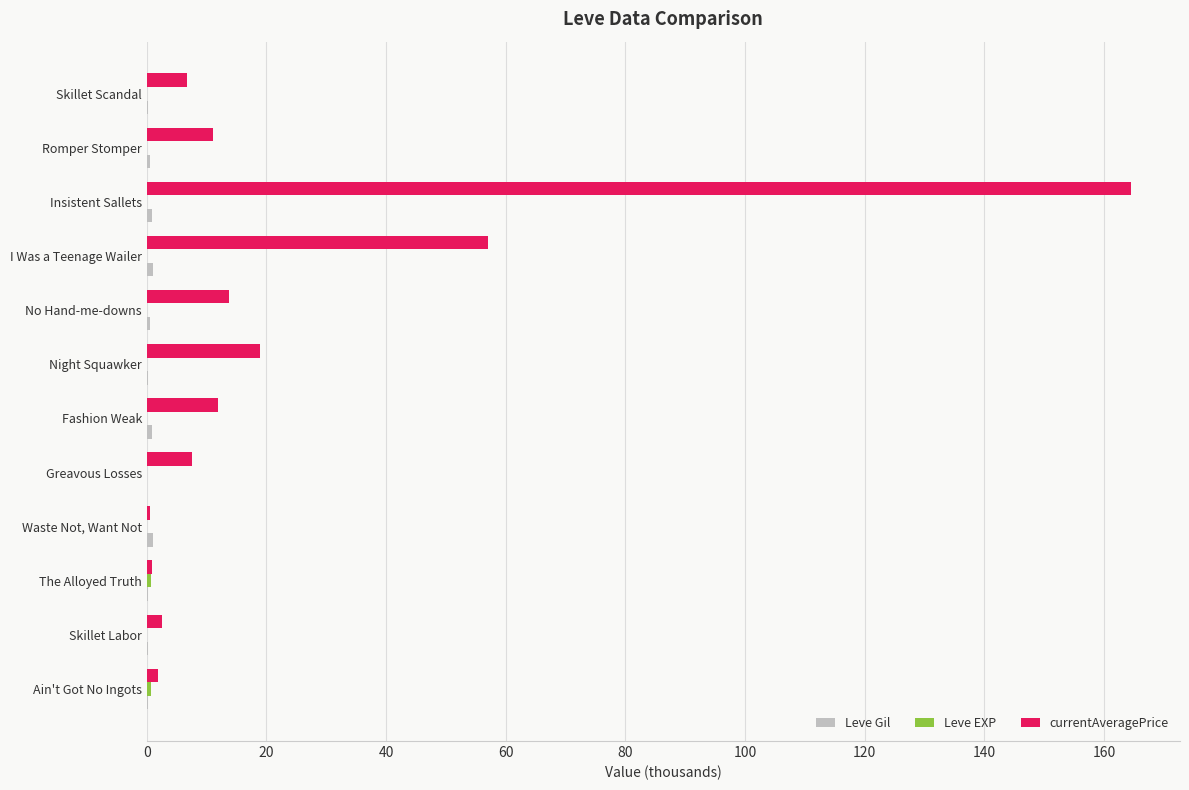

At which category is the sum across all series the highest?

Insistent Sallets